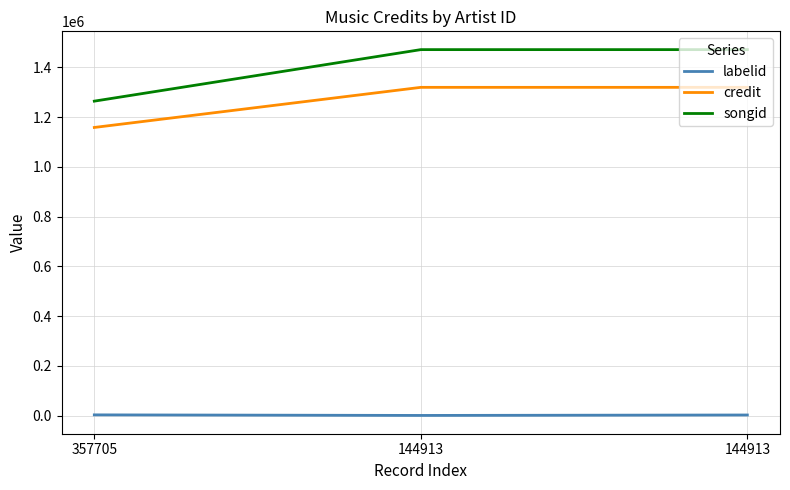

Which has a higher value, 144913 or 144913?

144913